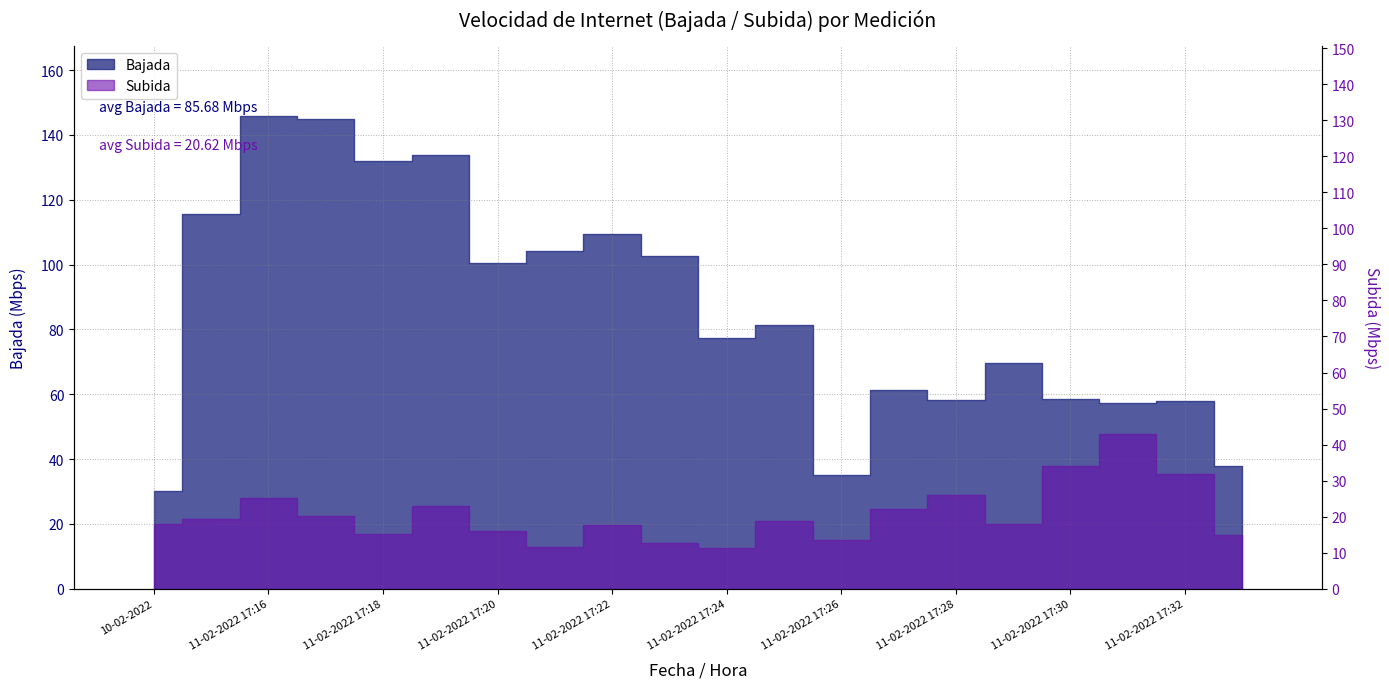

What is the approximate value at 11-02-2022 17:21?

104.1